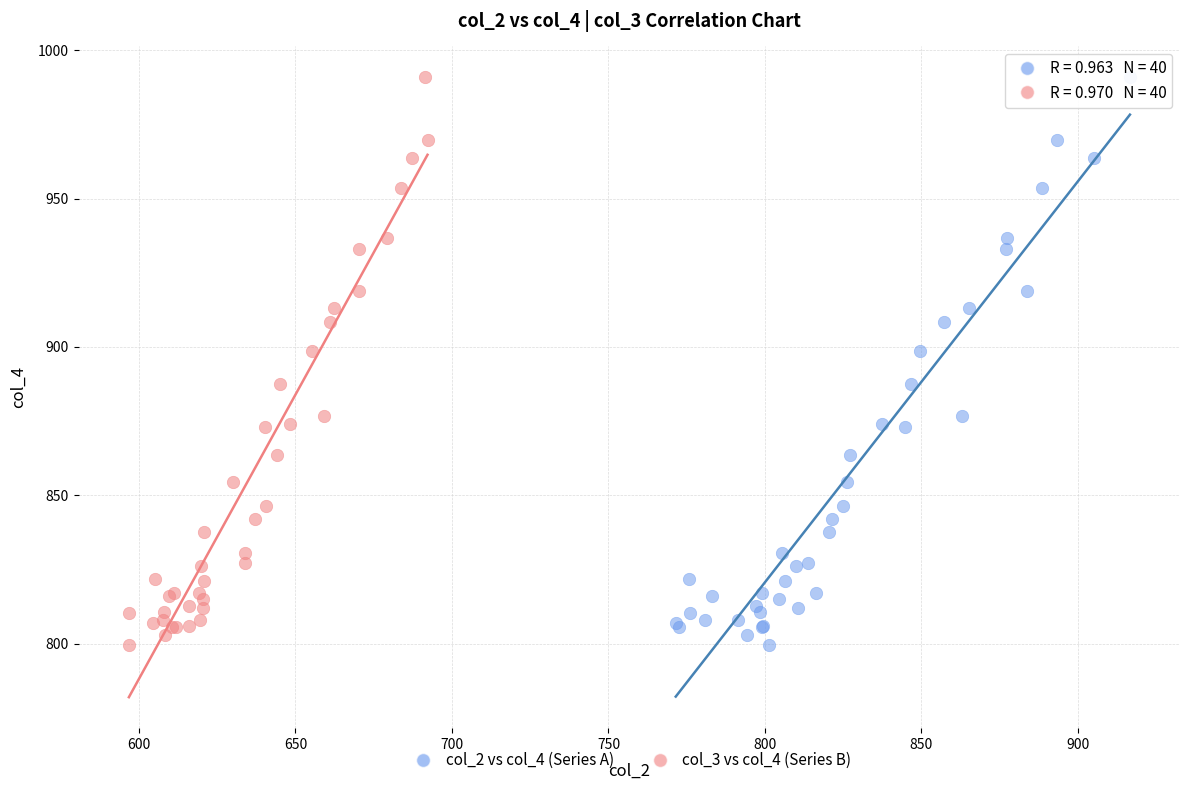

What are all the series names shown in the legend?

col_2 vs col_4 (Series A), col_3 vs col_4 (Series B)